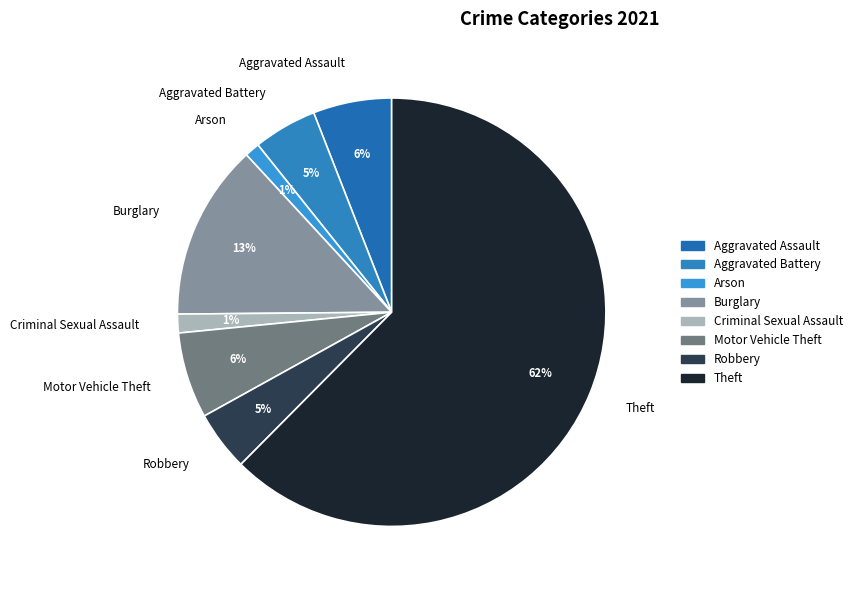

True or false: Criminal Sexual Assault accounts for 1% of the total.

True